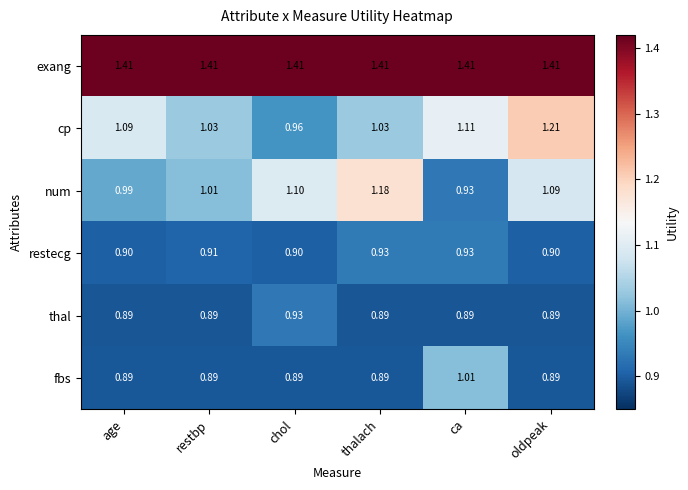

Which category has the lowest value in the cp series?

chol